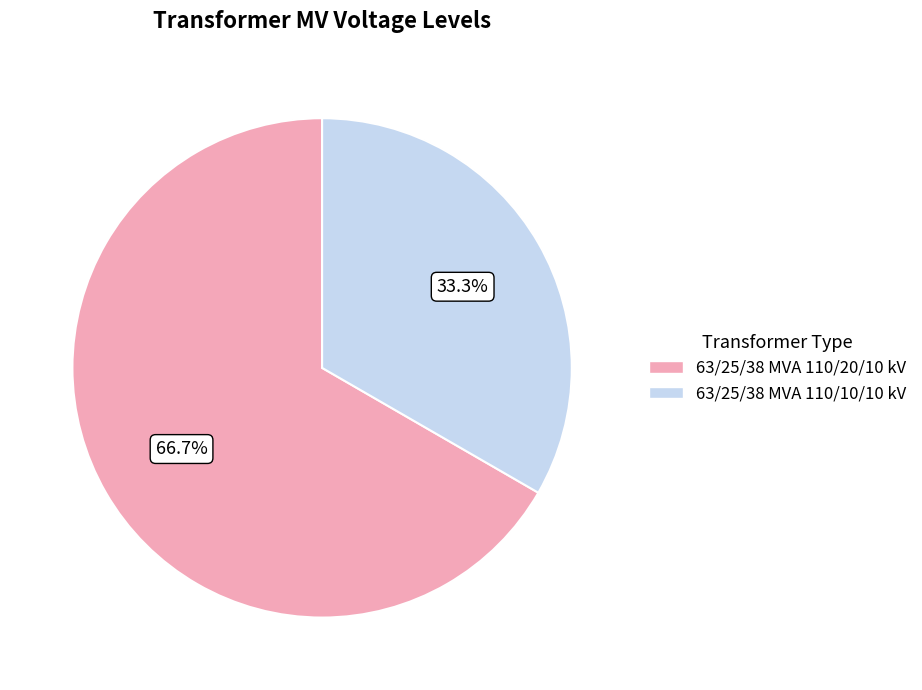

What is the largest slice in the pie chart?

63/25/38 MVA 110/20/10 kV